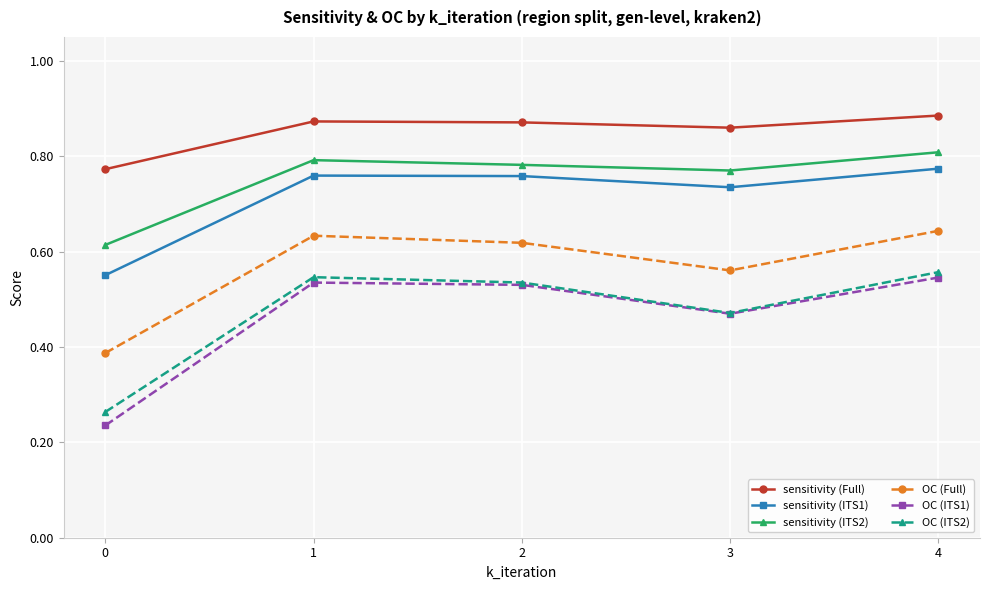

Between 0 and 1, which series saw the biggest shift?

OC (ITS1)